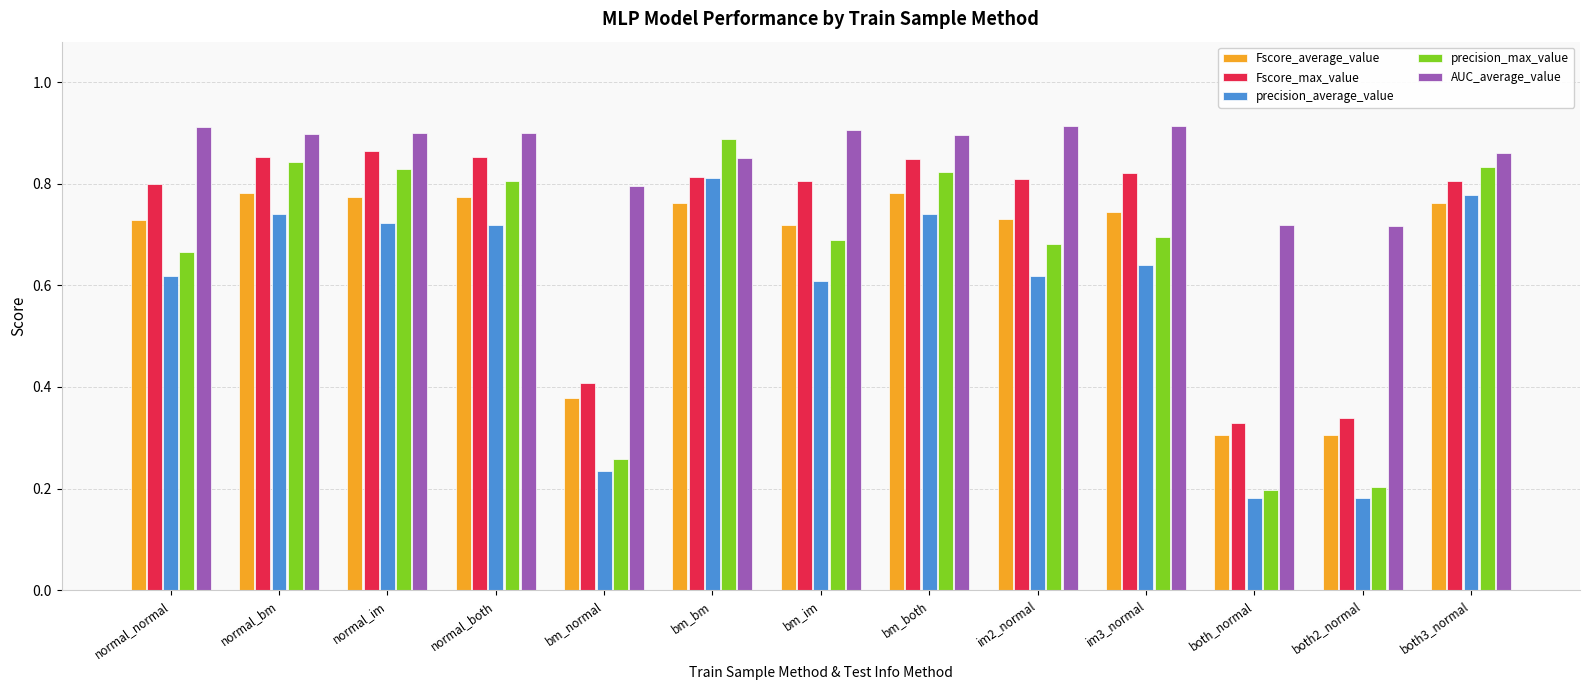

What is the difference between the maximum and minimum values in the Fscore_average_value series?

0.5